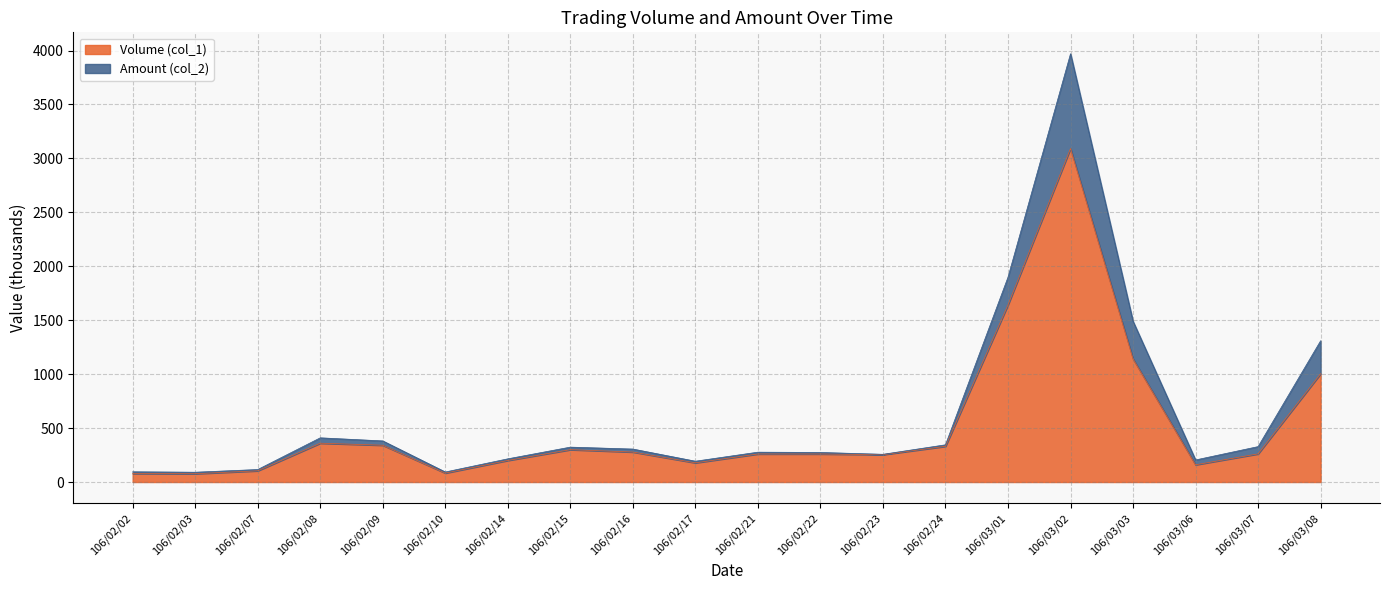

What is the spread (max minus min) of values at 106/02/24?

14.0